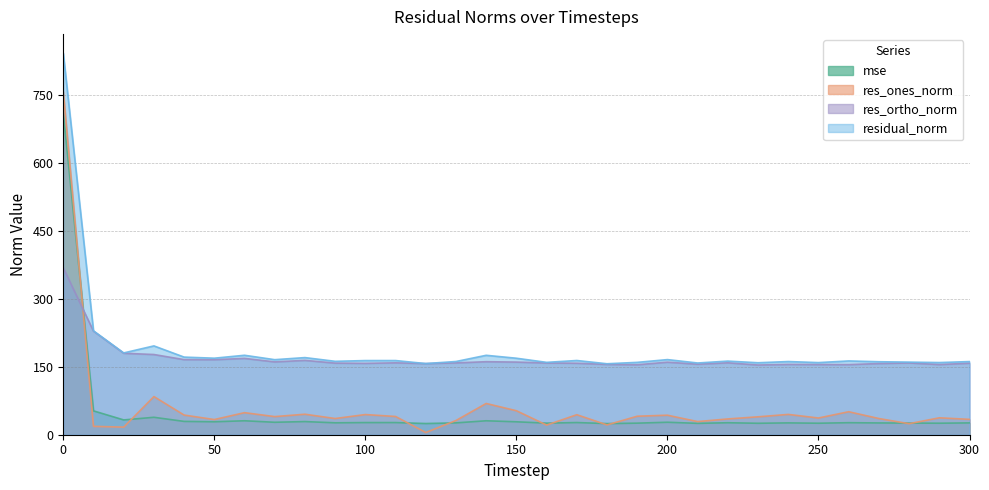

List the series in order of their peak value, lowest first.

res_ortho_norm, mse, res_ones_norm, residual_norm